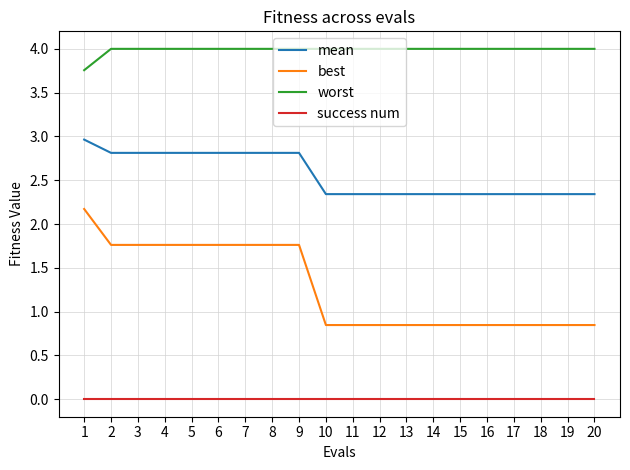

How many lines are shown in the chart?

4